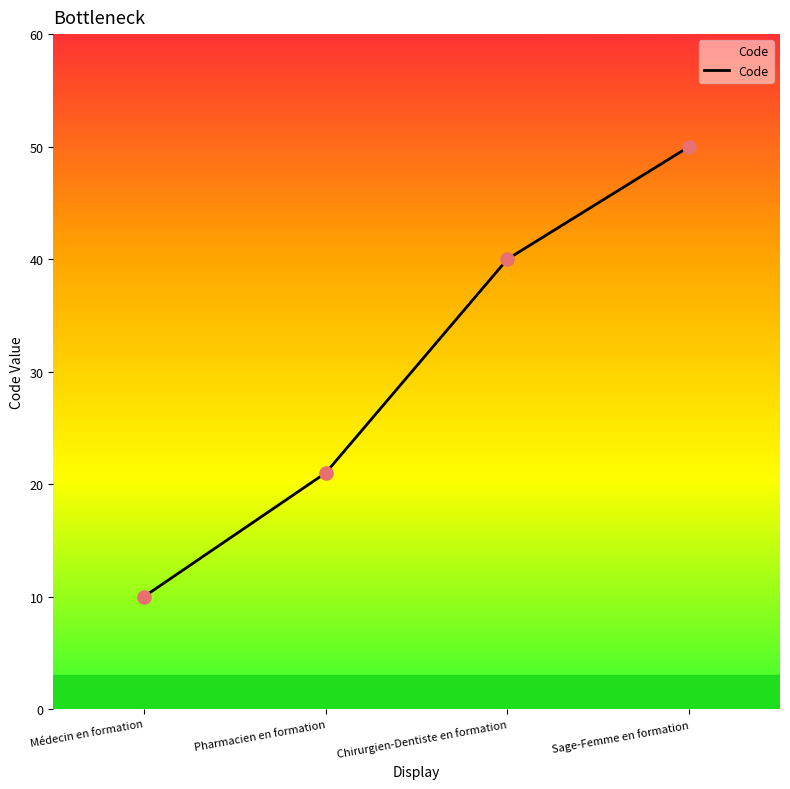

What is the ratio of the value at Pharmacien en formation to the value at Médecin en formation?

2.1